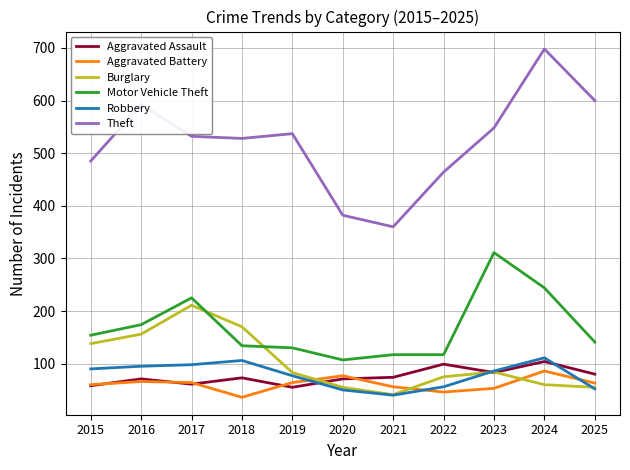

Rank the series by their maximum value, from highest to lowest.

Theft, Motor Vehicle Theft, Burglary, Robbery, Aggravated Assault, Aggravated Battery